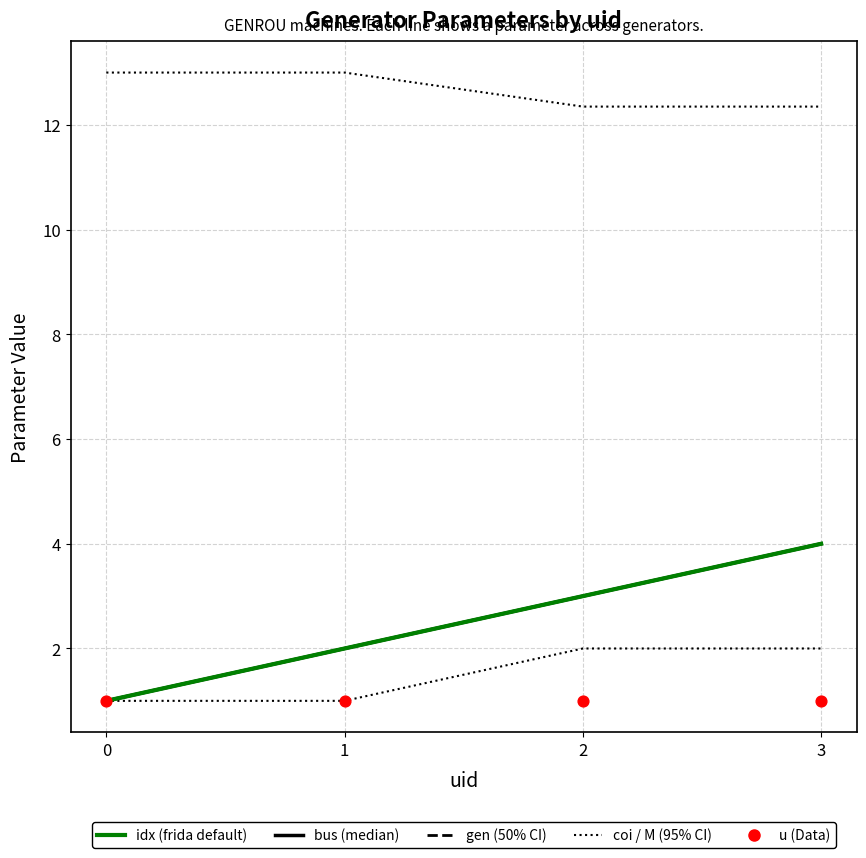

Which series reaches the maximum Y coordinate?

M